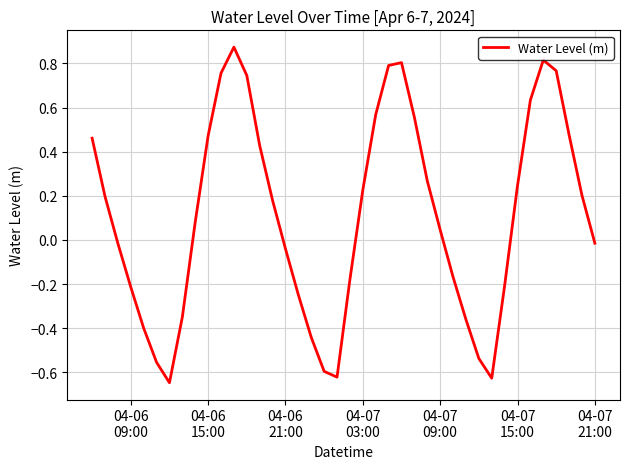

How many interior local peaks (higher than both neighbors) does the data have?

3